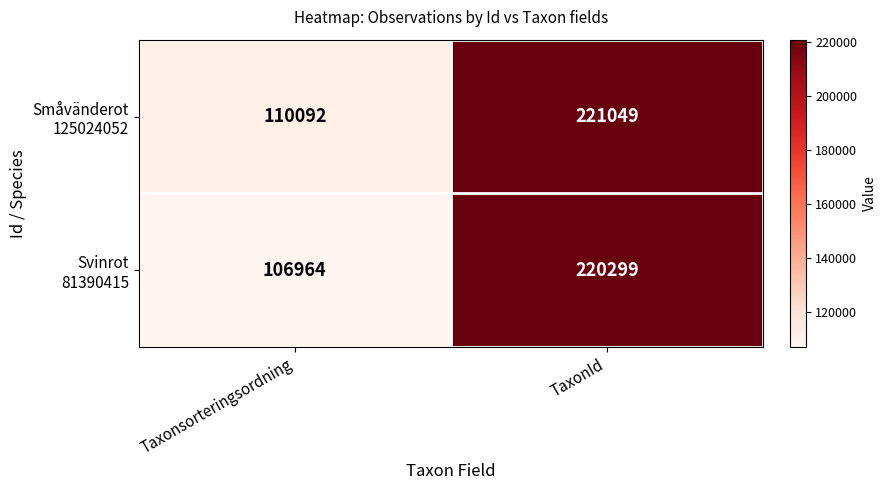

What is the spread (max minus min) of values at Taxonsorteringsordning?

3128